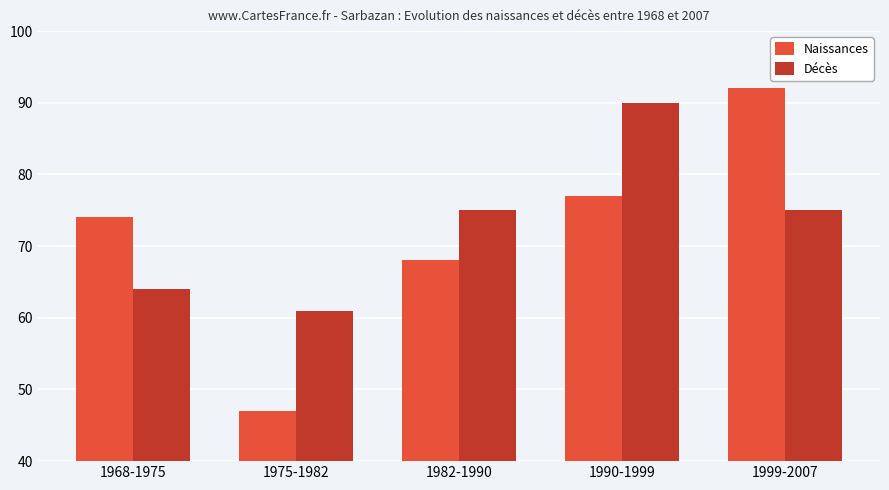

Does the chart contain stacked bars?

No